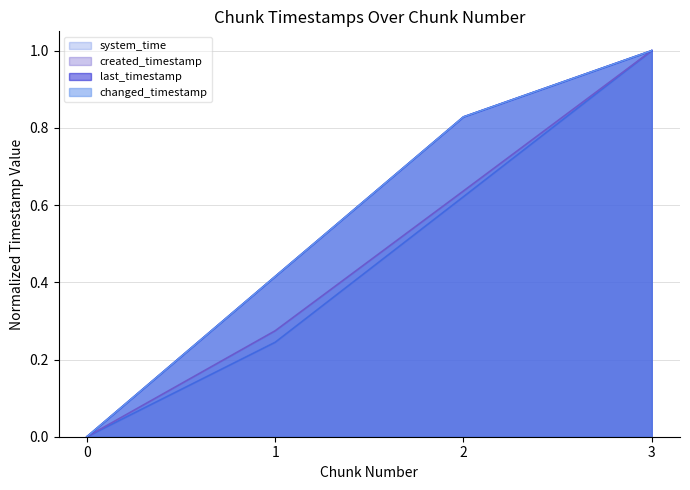

Which series has the largest range (max minus min)?

last_timestamp